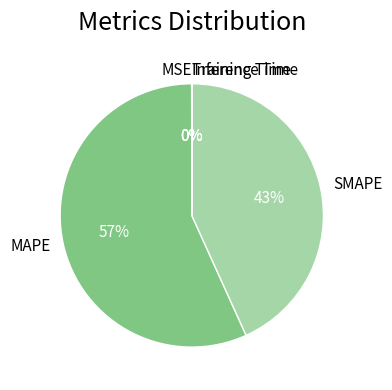

Which slice is the largest?

MAPE